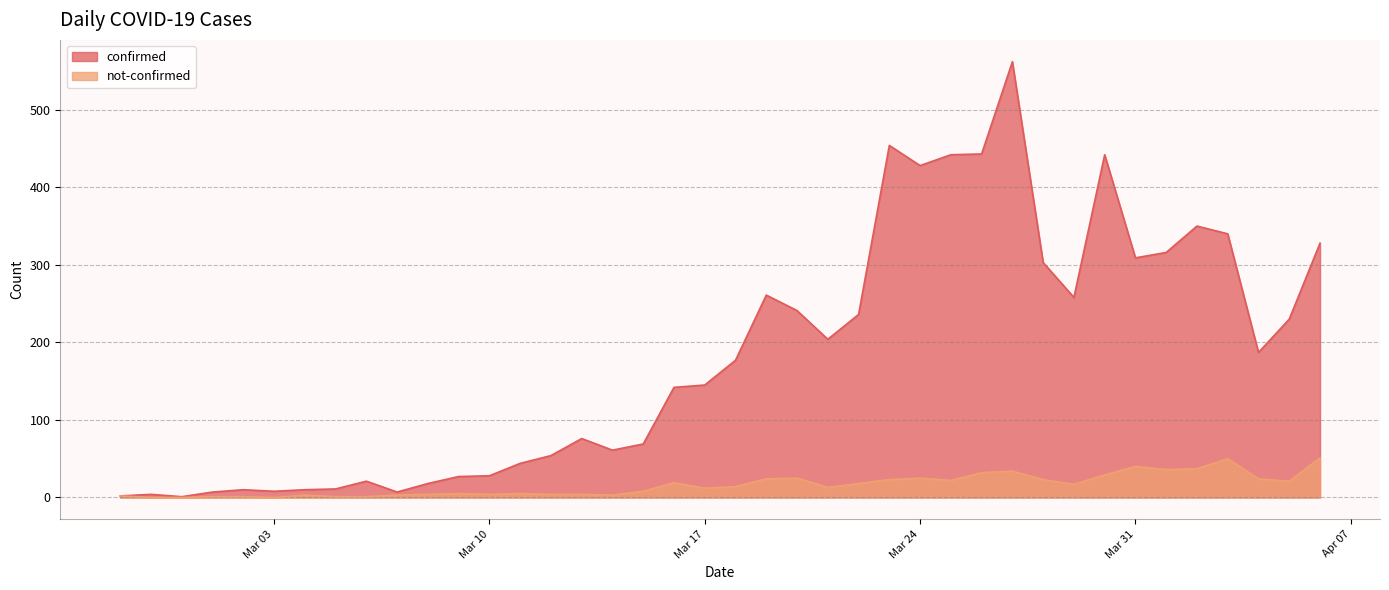

Count the number of data series in this chart.

2